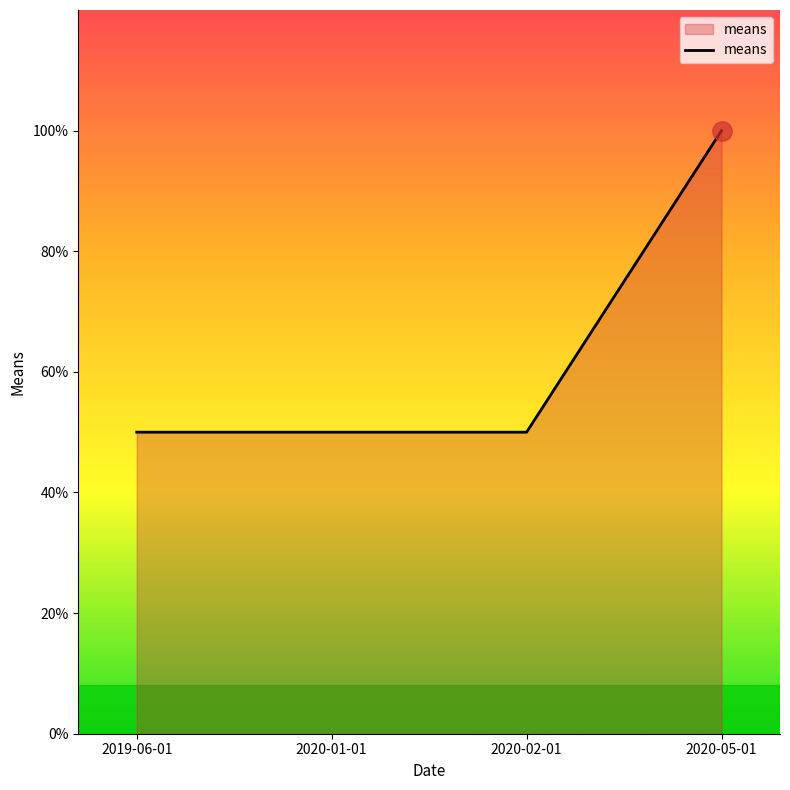

Which has a higher value, 2020-01-01 or 2020-05-01?

2020-05-01